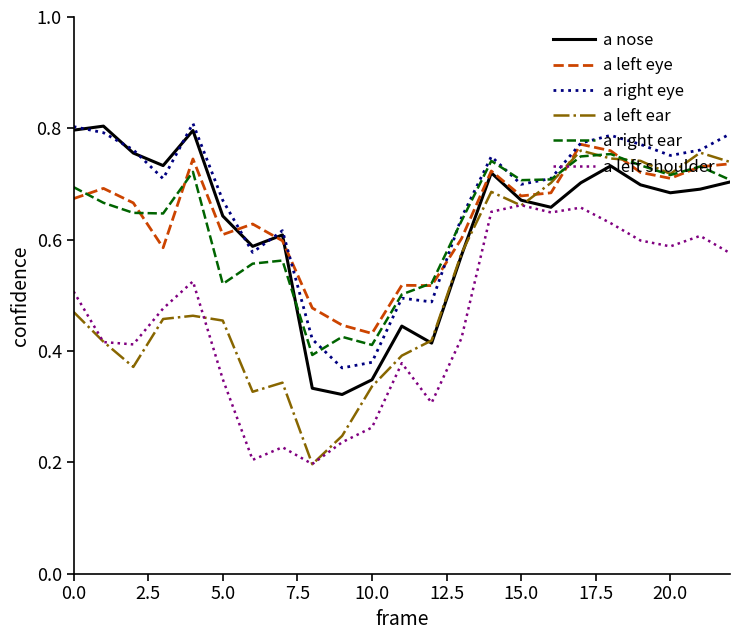

True or false: a right ear and a left shoulder intersect in this chart.

False